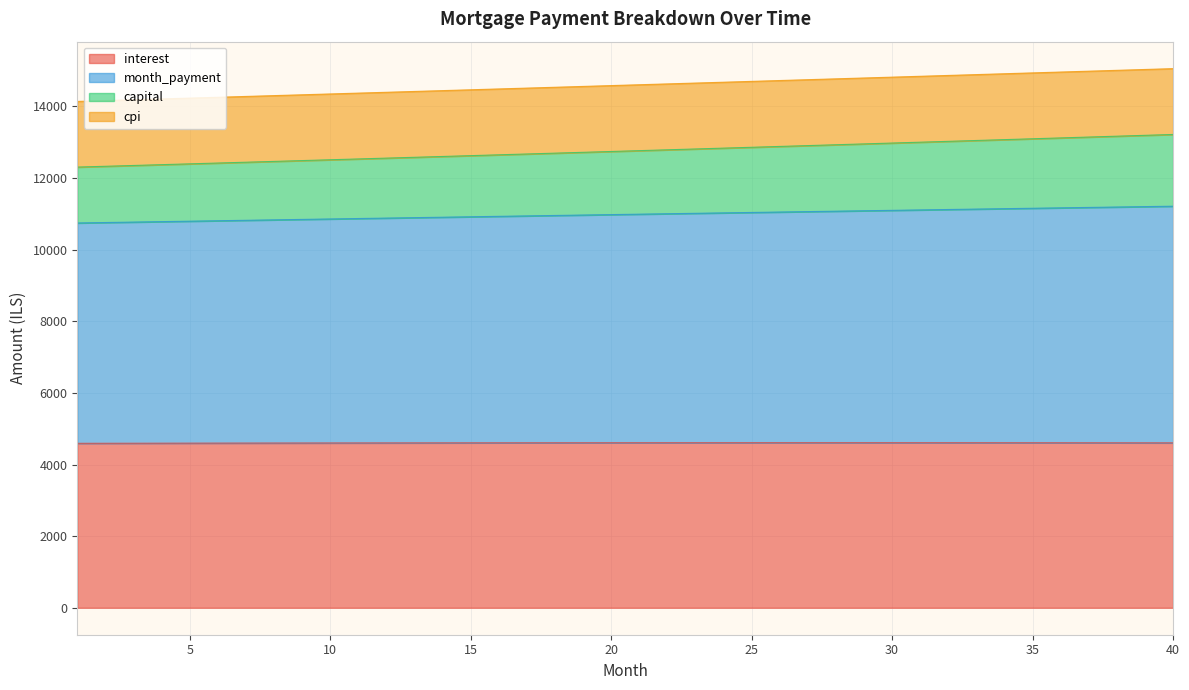

What is the highest value of the interest series?

4609.1